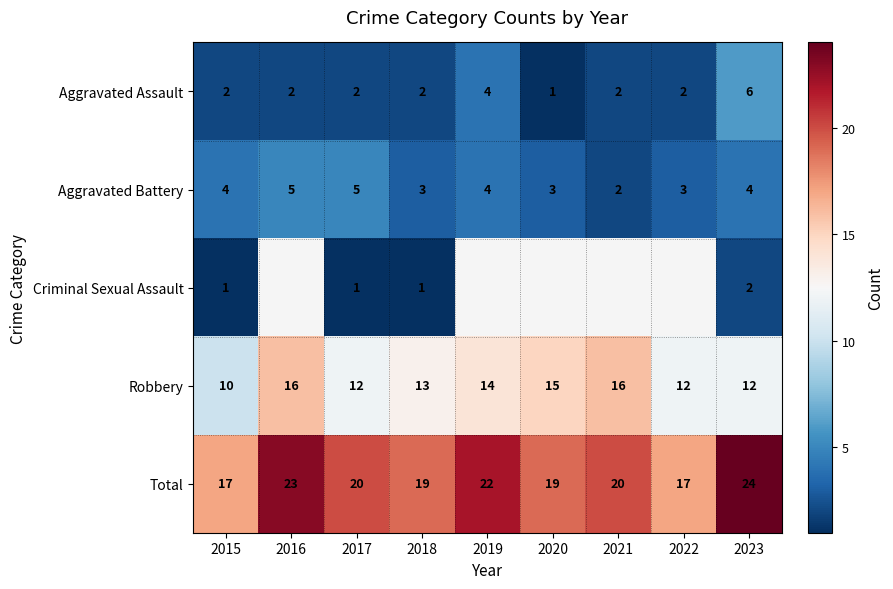

The value of Aggravated Battery at 2023 is 2.2. True or false?

False